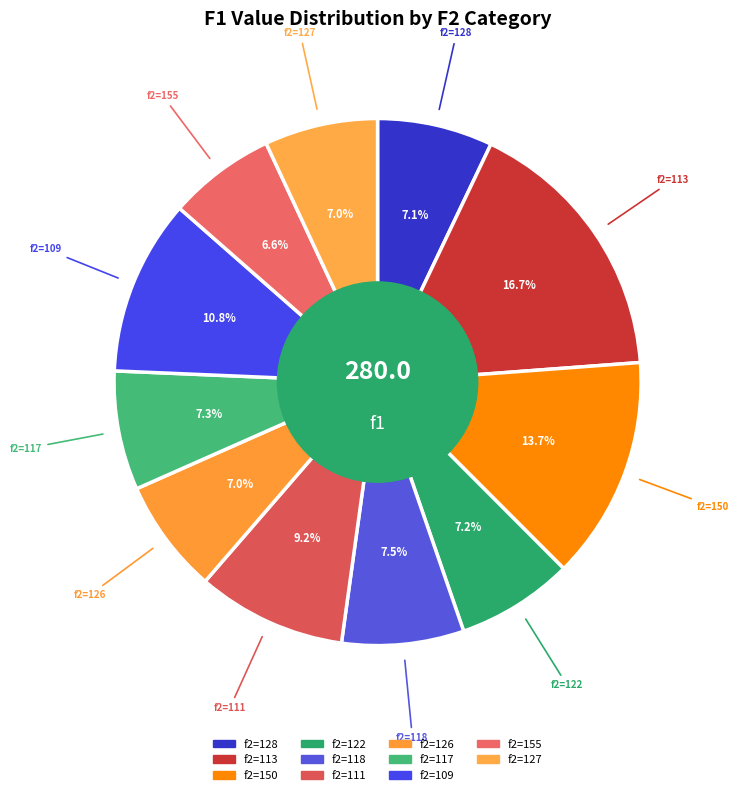

How many segments does this pie chart have?

11